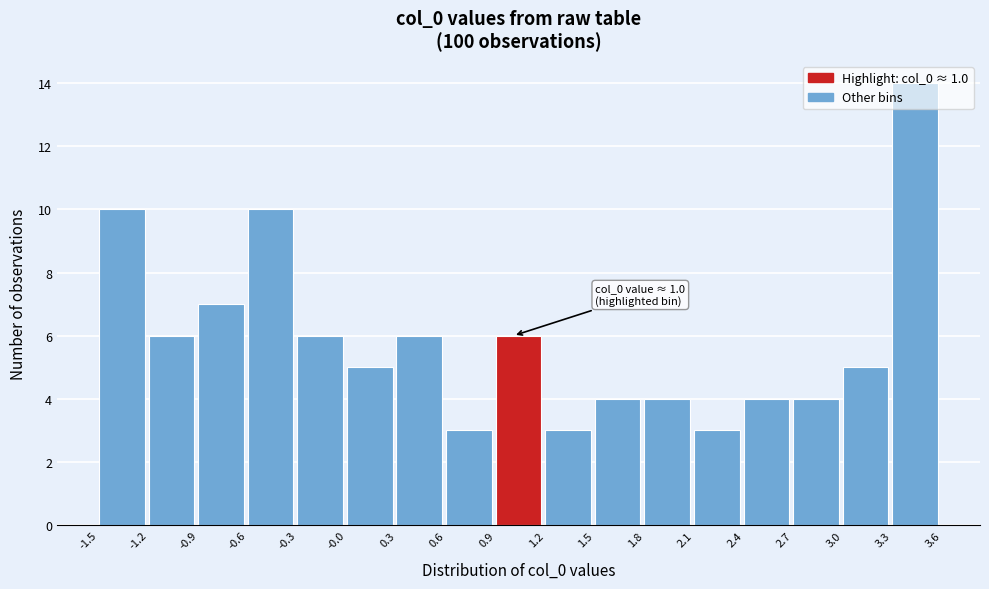

Which range on the x-axis has the tallest bar?

3.3 to 3.6